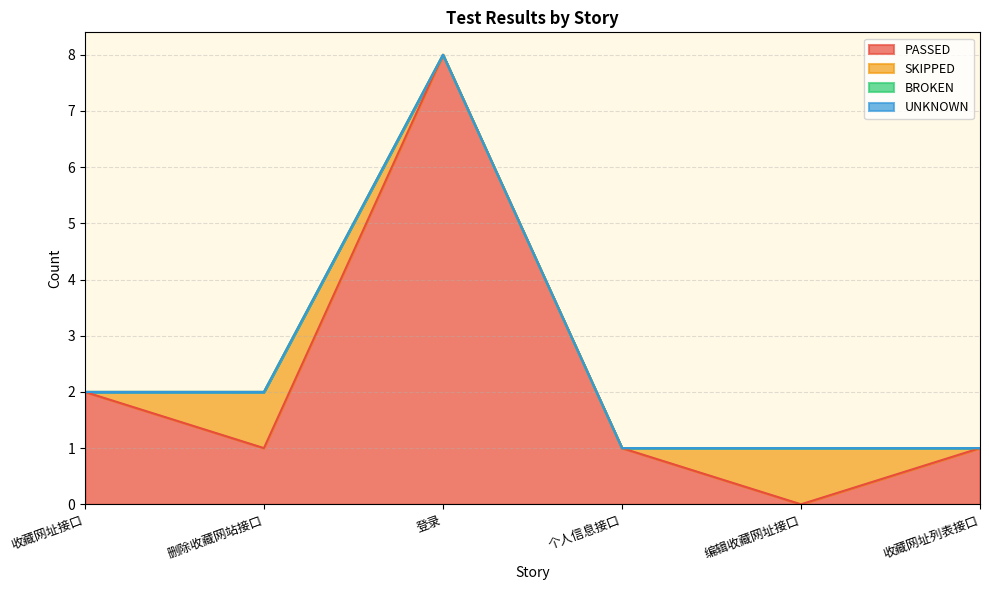

What are all the series names shown in the legend?

PASSED, SKIPPED, BROKEN, UNKNOWN